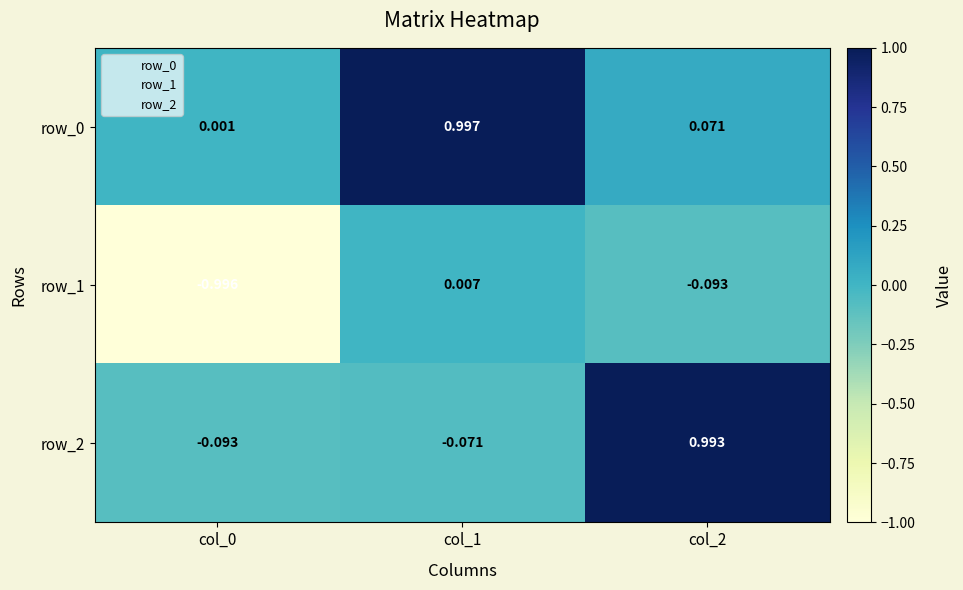

Is the value of row_2 at col_2 greater than the value of row_0 at col_1?

No